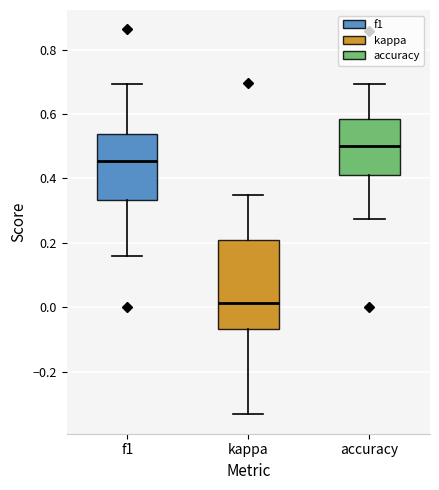

Which box is the tallest, from its lower edge to its upper edge?

kappa